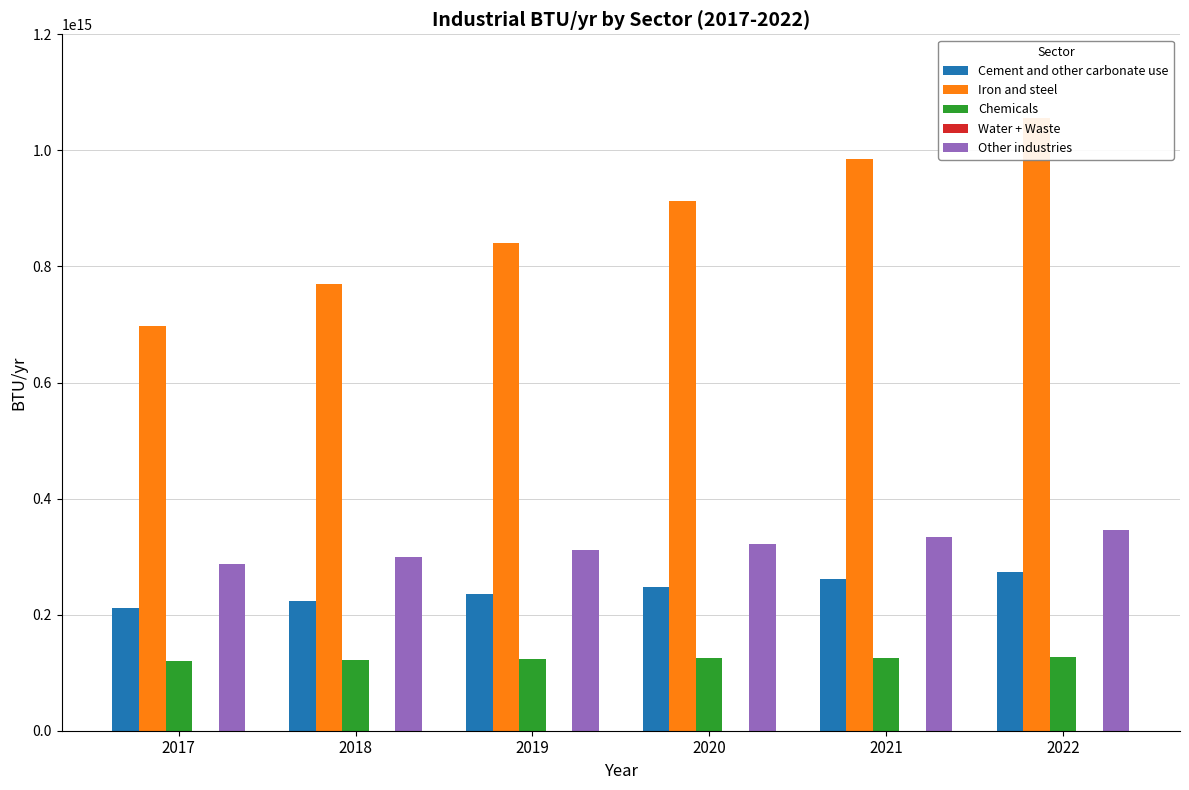

Which has a higher value, 2021 or 2020?

2021